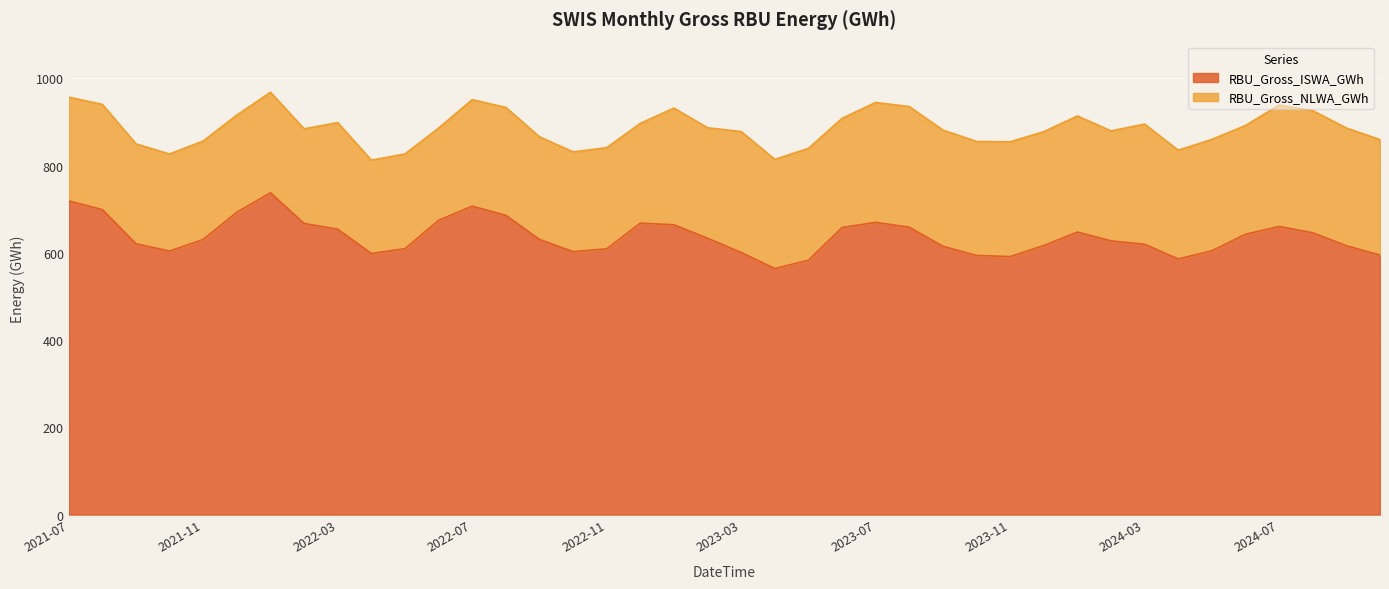

How many points are lower than both their immediate neighbors (excluding endpoints)?

6